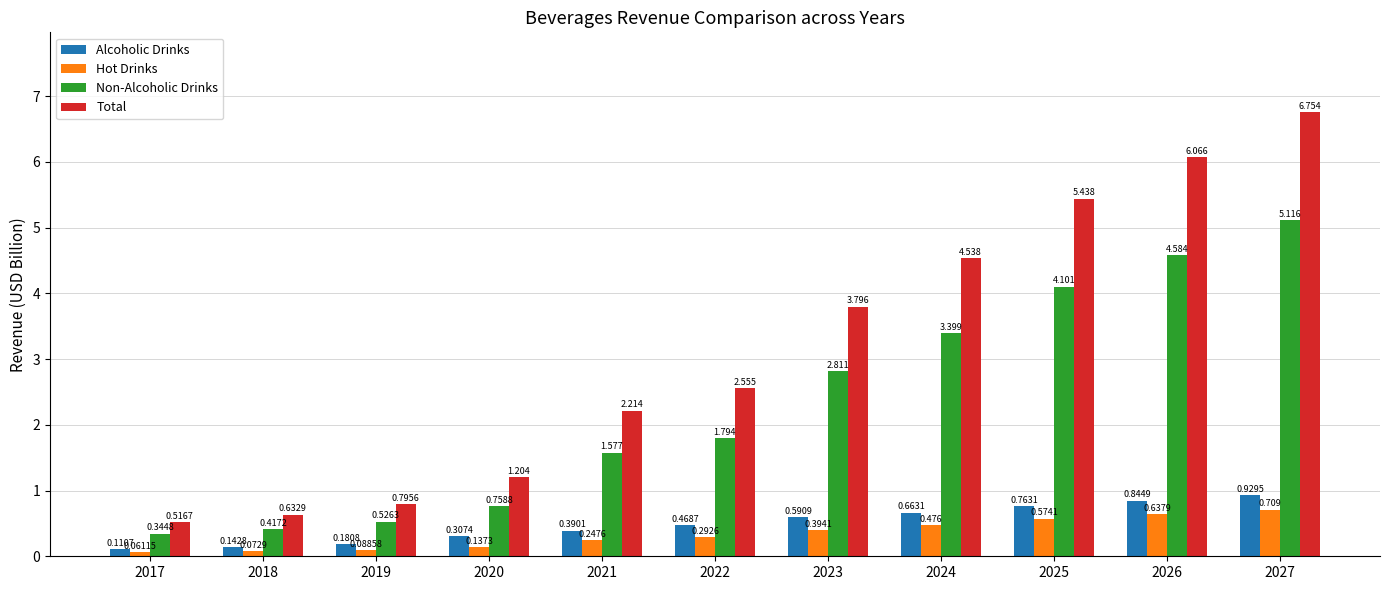

Is the value of Total at 2018 greater than the value of Hot Drinks at 2025?

Yes